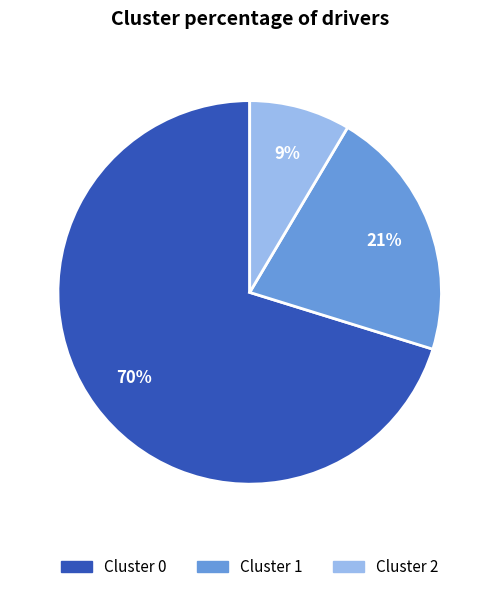

Which category has the smallest portion of the pie?

Cluster 2